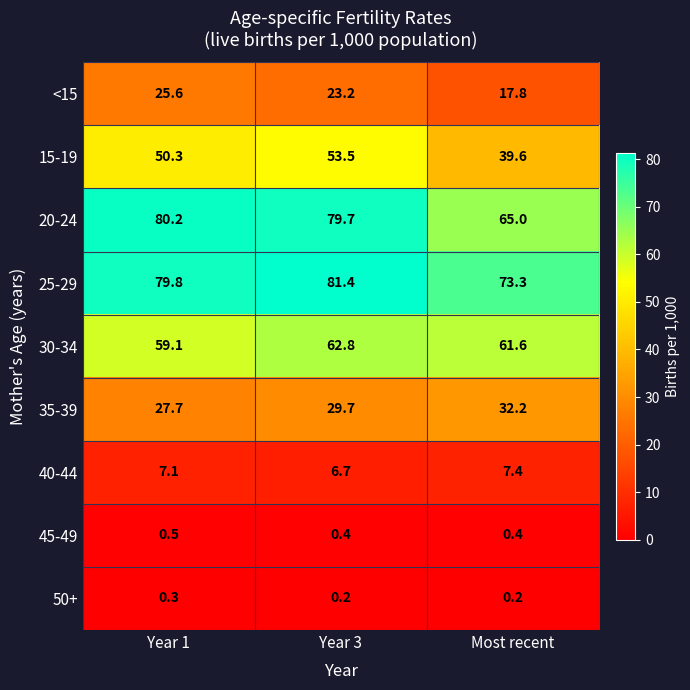

What is the maximum value for 35-39?

32.2